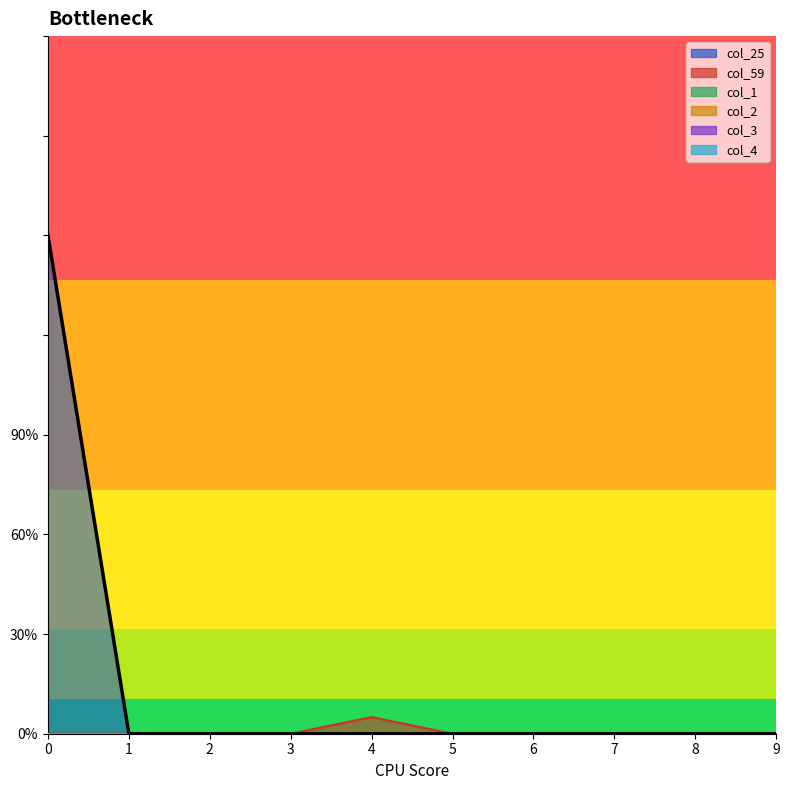

True or false: col_3 and col_2 intersect in this chart.

False